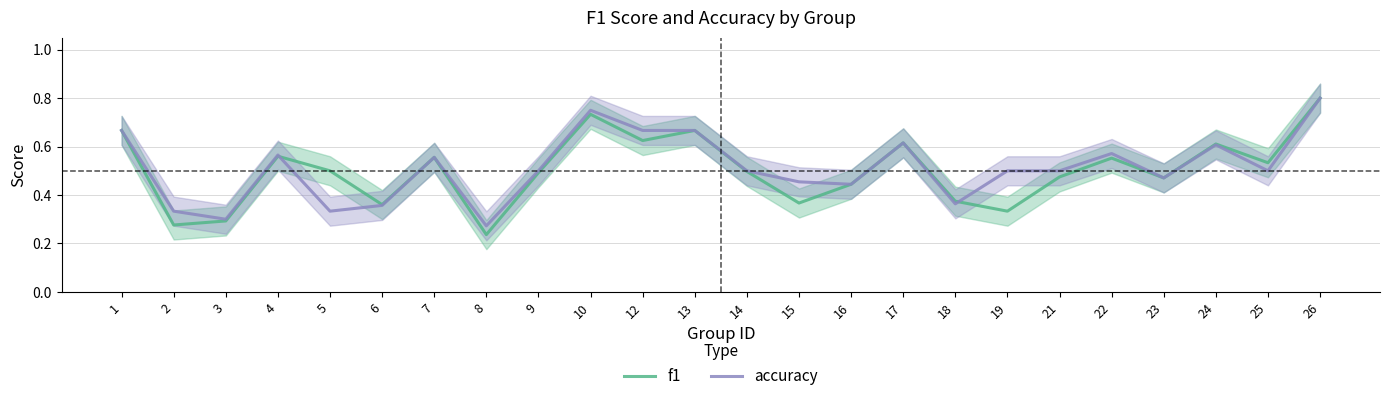

At how many categories does at least one series exceed 0?

24